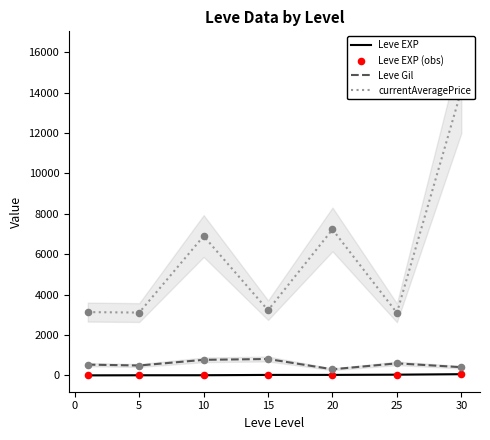

What is the maximum value for Leve Gil?

810.0